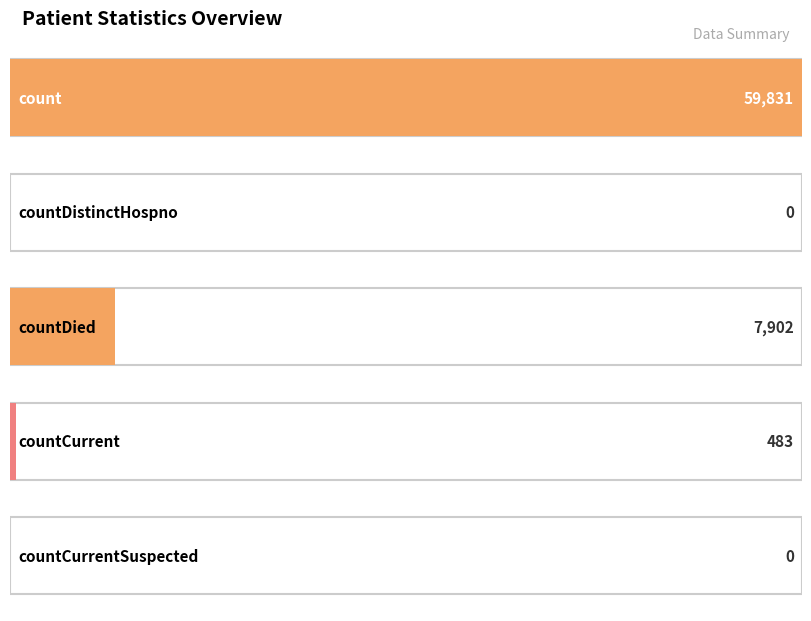

List the labels in order of value, smallest first.

countDistinctHospno, countCurrentSuspected, countCurrent, countDied, count